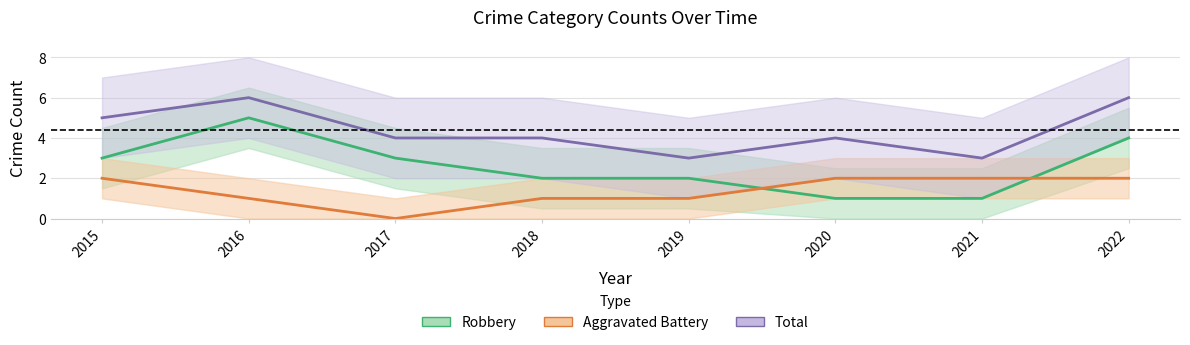

Reading right to left, extract all data points from this chart.

Aggravated Battery: 2022=2	2021=2	2020=2	2019=1	2018=1	2017=0	2016=1	2015=2
Robbery: 2022=4	2021=1	2020=1	2019=2	2018=2	2017=3	2016=5	2015=3
Total: 2022=6	2021=3	2020=4	2019=3	2018=4	2017=4	2016=6	2015=5